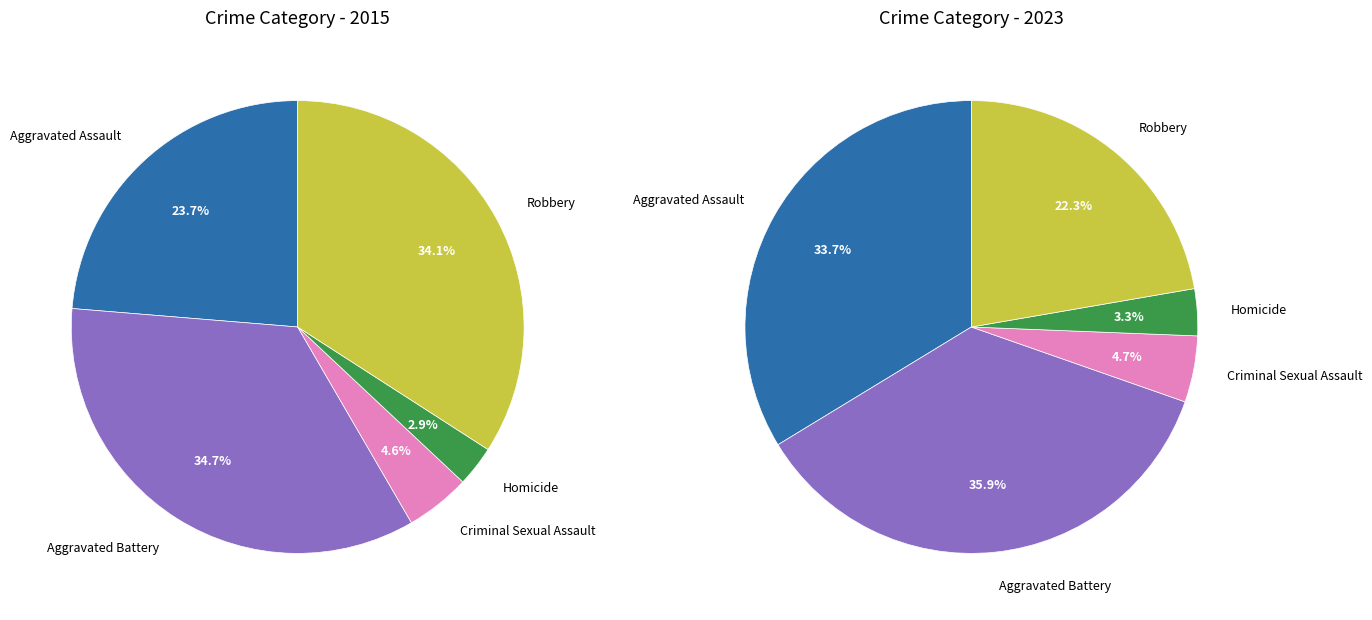

Rank the categories by values_2023 value from lowest to highest.

Homicide, Criminal Sexual Assault, Robbery, Aggravated Assault, Aggravated Battery